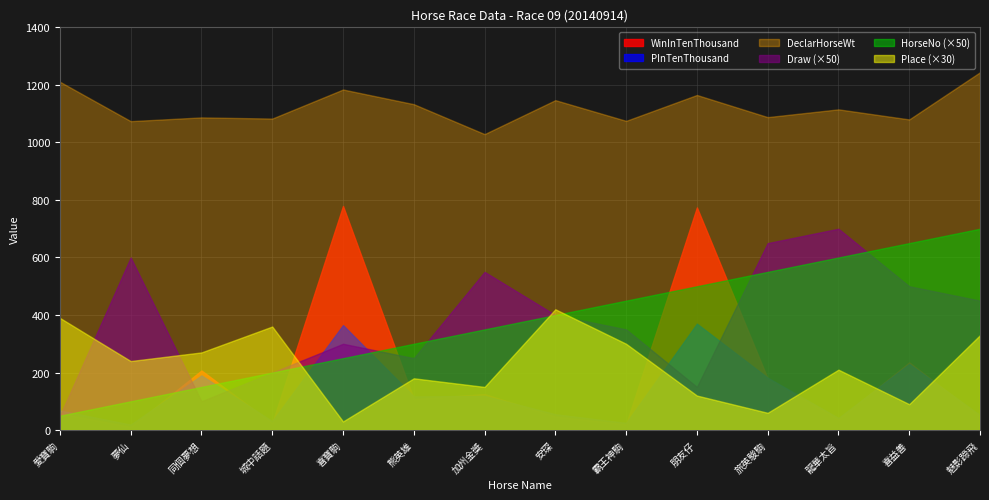

True or false: HorseNo has more than 1 points higher than both neighbors.

False